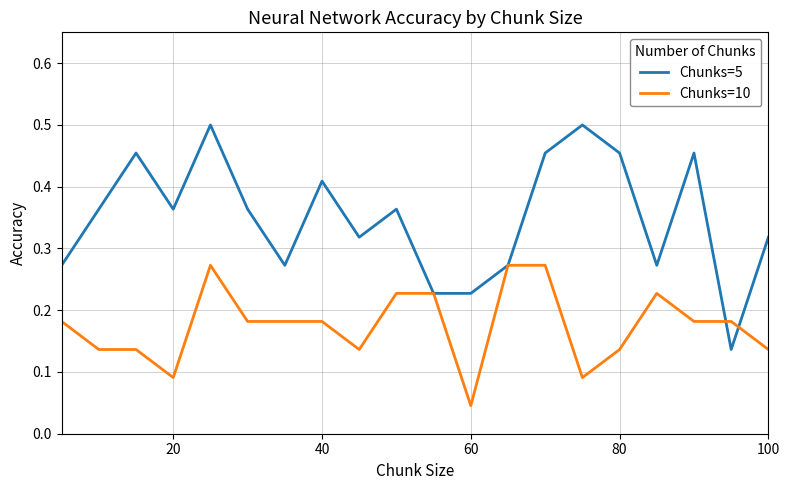

Which series has the largest total across all categories?

Chunks=5